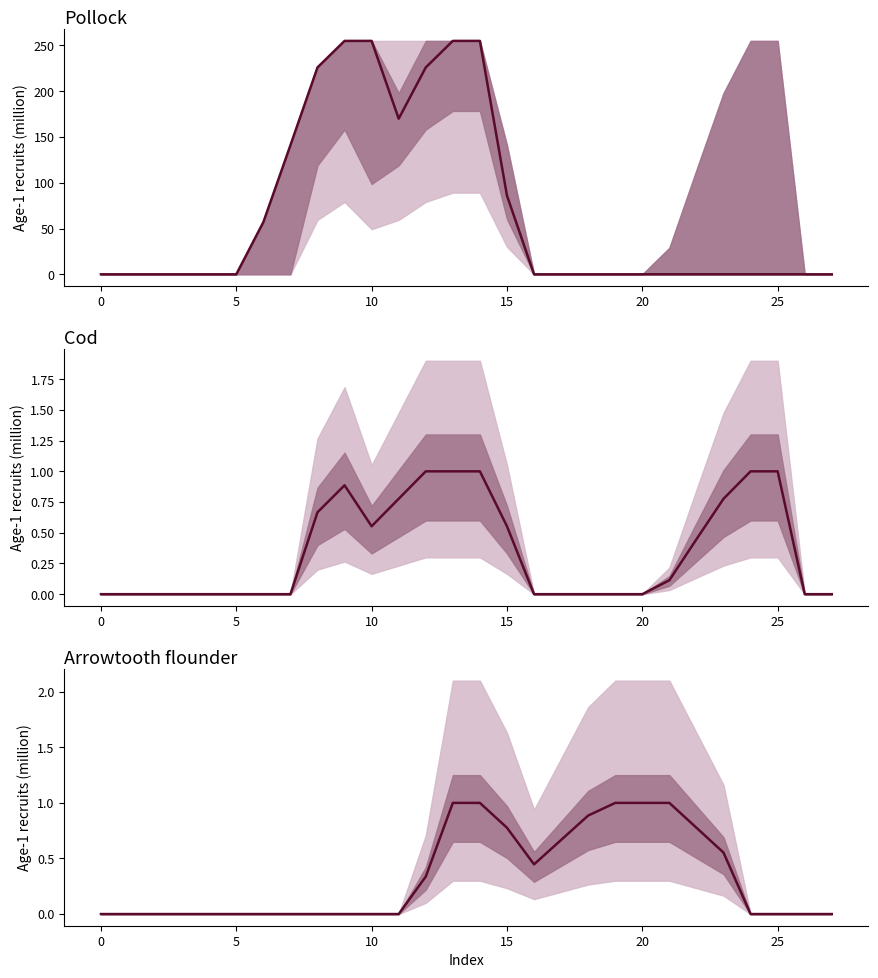

Is this an area chart (filled region under the line)?

No